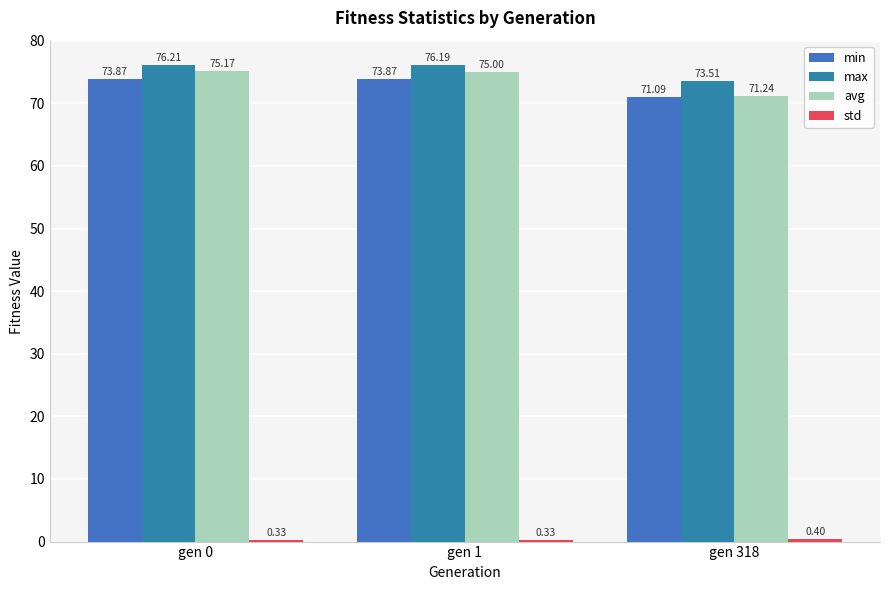

Which series has the widest spread of values?

avg